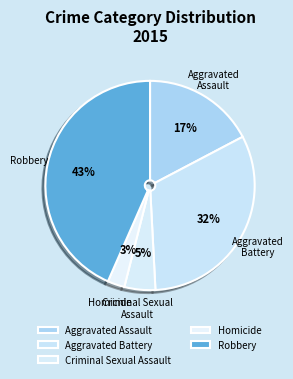

Which category has the biggest portion of the pie?

Robbery